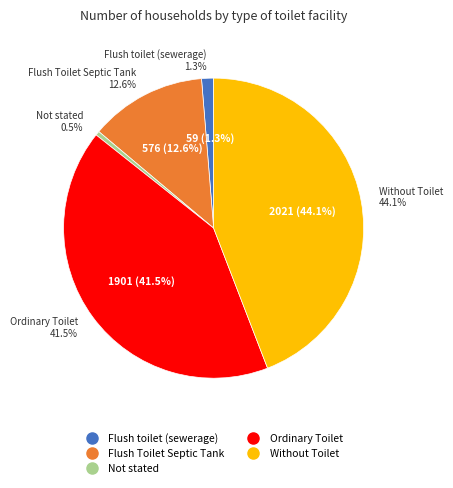

What percentage do Flush toilet (sewerage) and Ordinary Toilet together represent?

42.8%